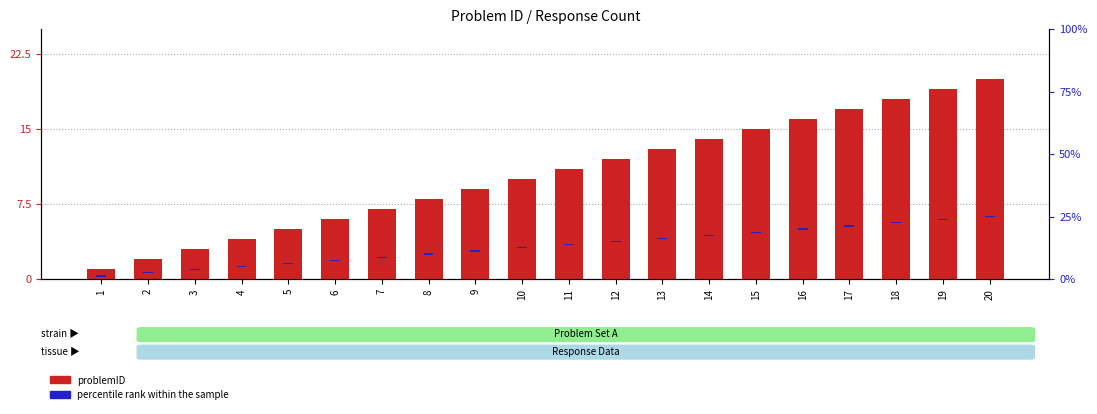

Read the percentile rank within the sample value at 2.

0.5